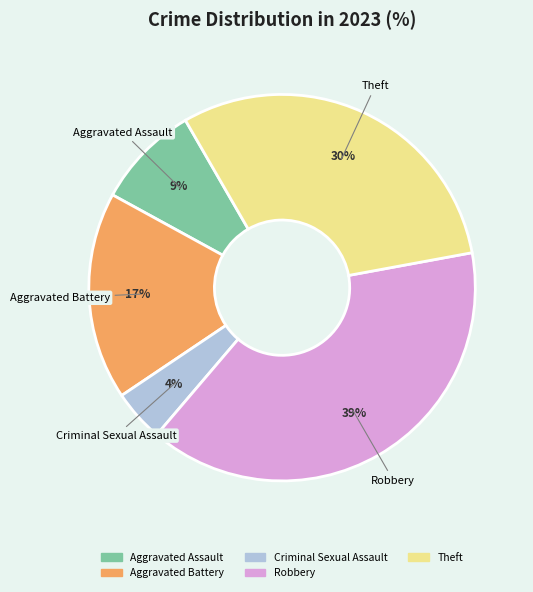

Which has a higher value, Criminal Sexual Assault or Robbery?

Robbery